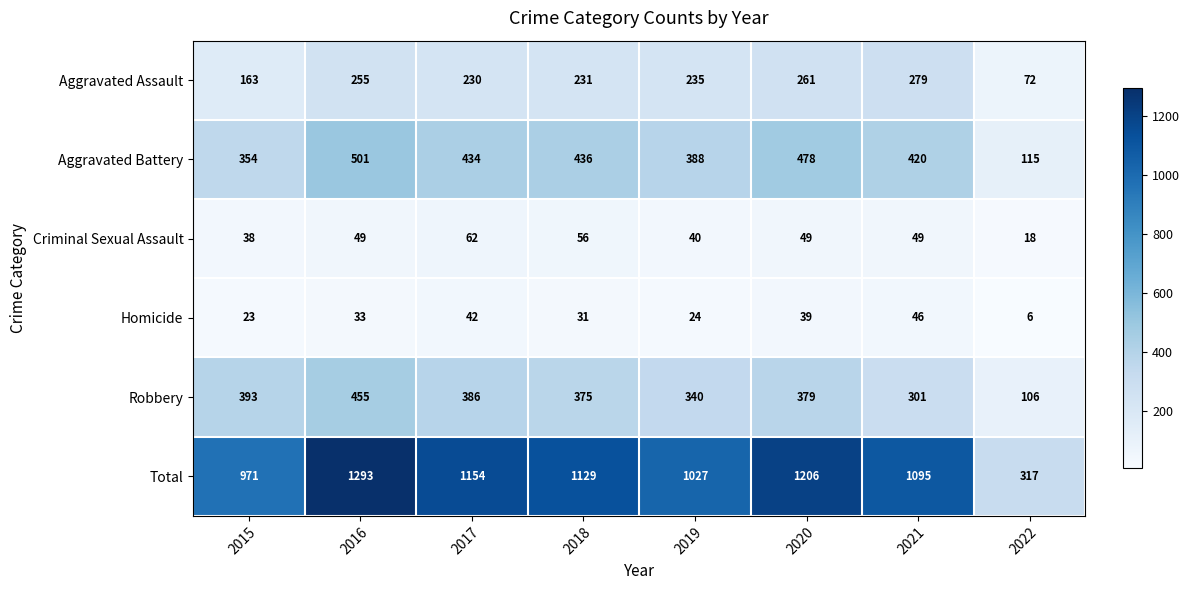

What value does the Aggravated Battery series have at 2019, to the nearest 50?

400